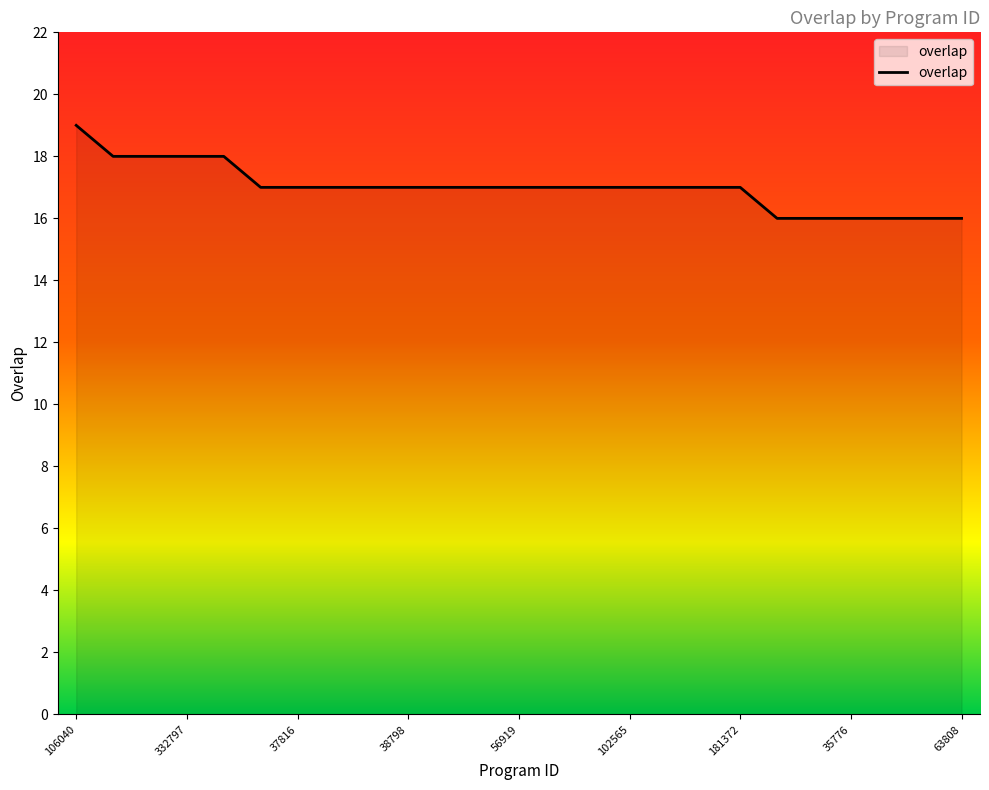

What is the difference between the second highest and second lowest values?

2